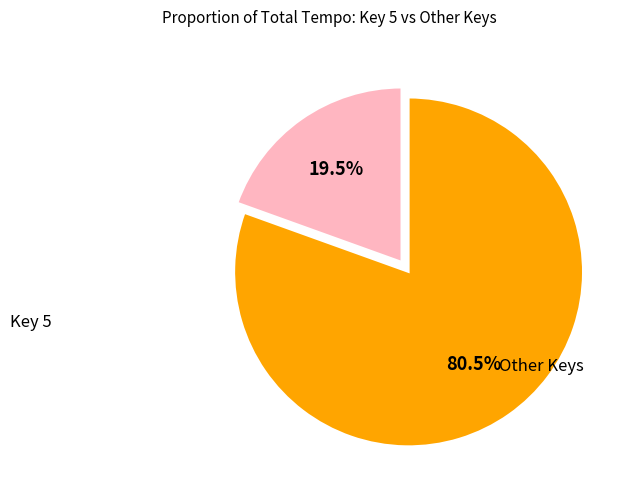

Is the sum of Key 5 and Other Keys greater than half?

Yes